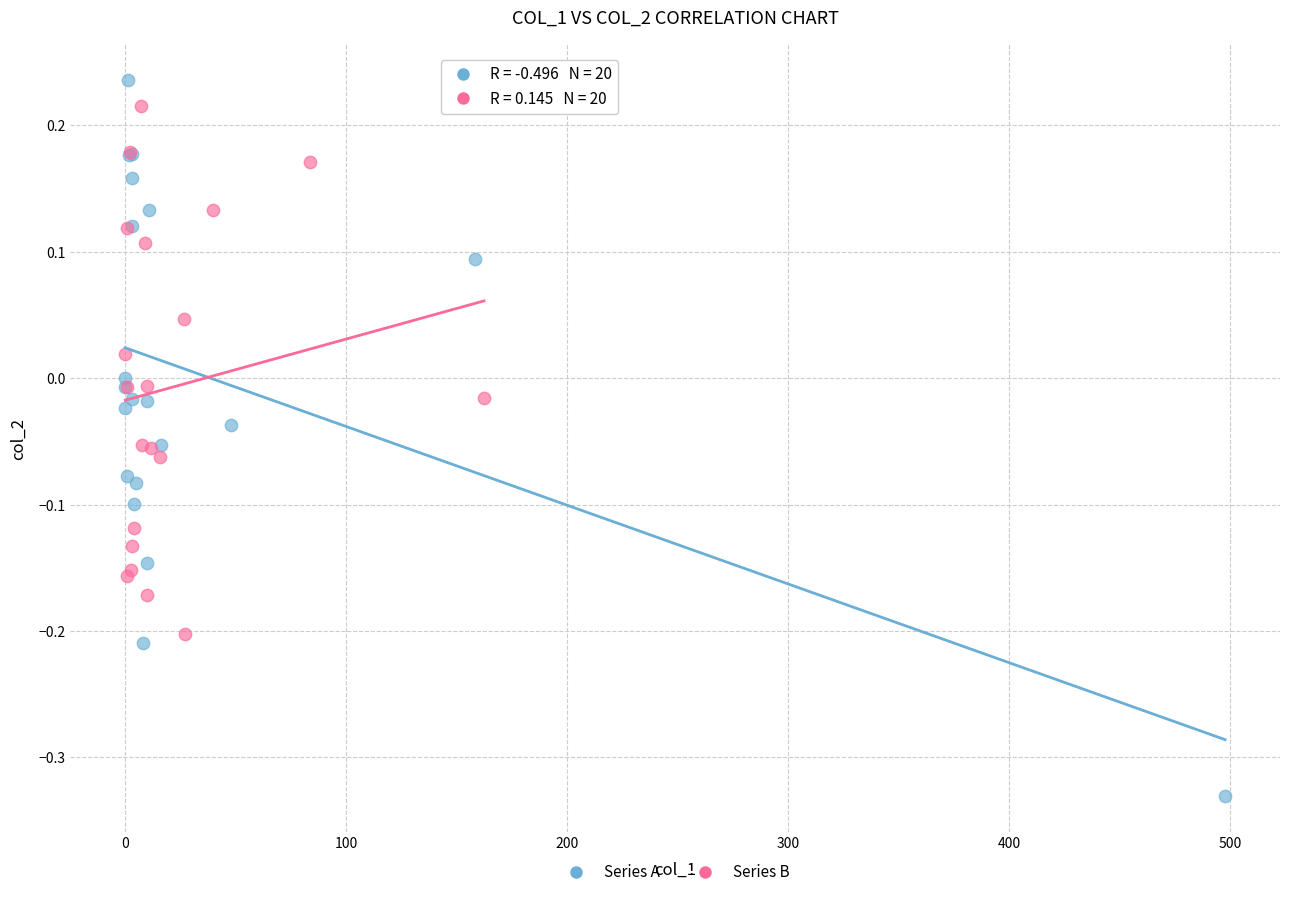

What are all the series names shown in the legend?

Series A, Series B